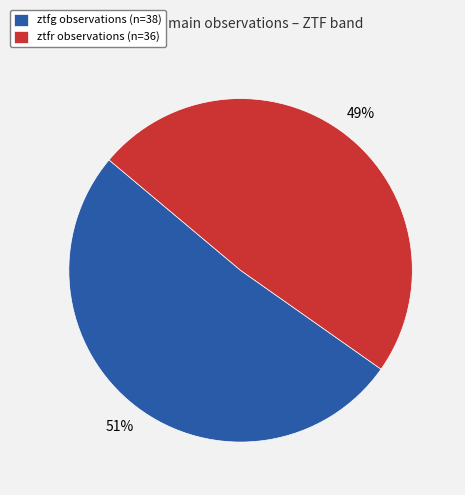

How many segments does this pie chart have?

2